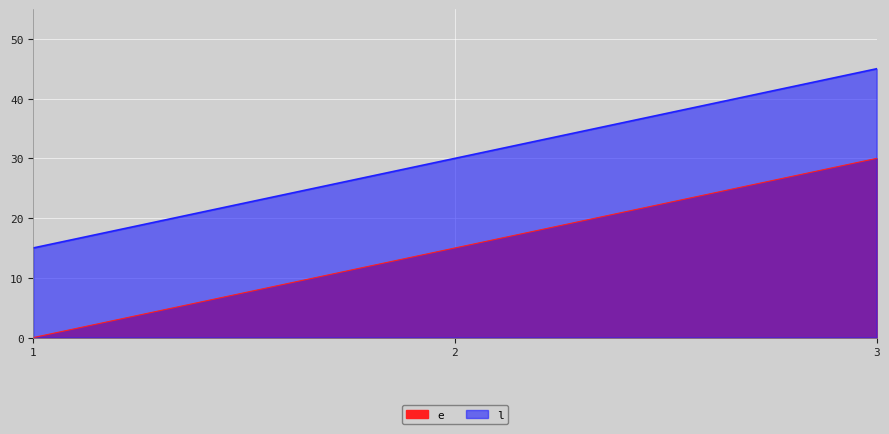

Is it true that e equals 9 at 2?

False